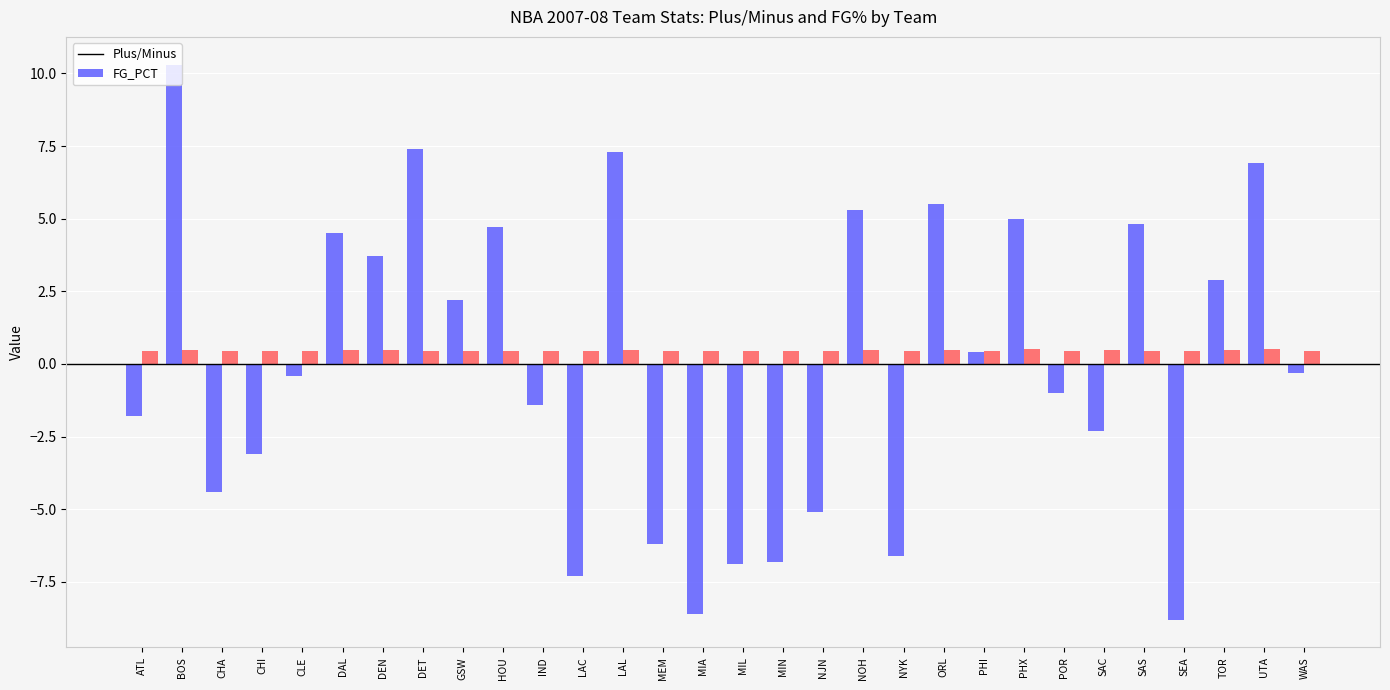

What is the label of the 12th bar from the left?

LAC